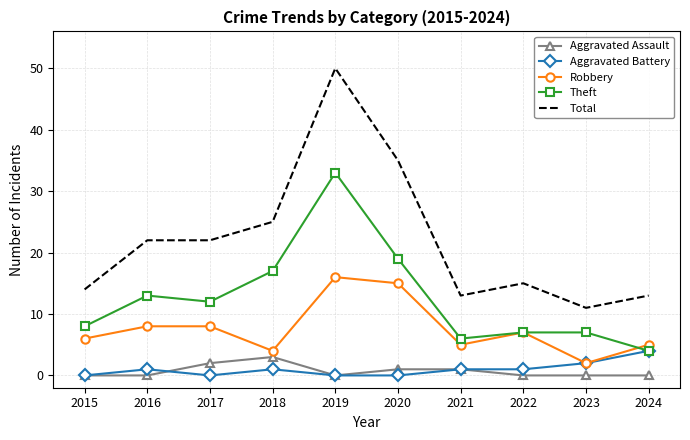

What is the spread (max minus min) of values at 2016?

22